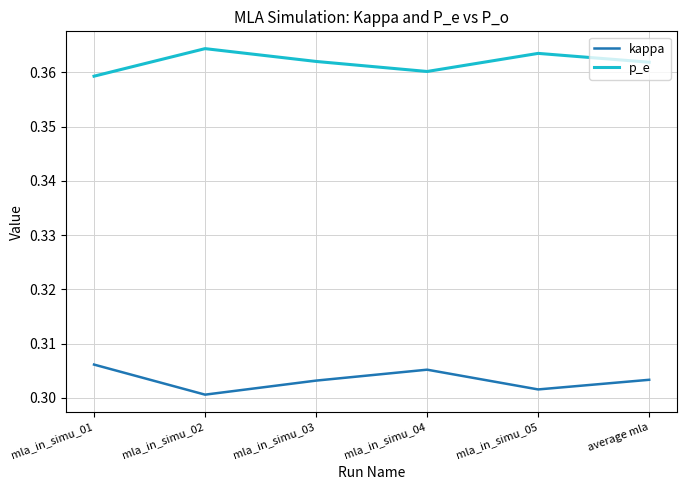

What are all the series names shown in the legend?

kappa, p_e